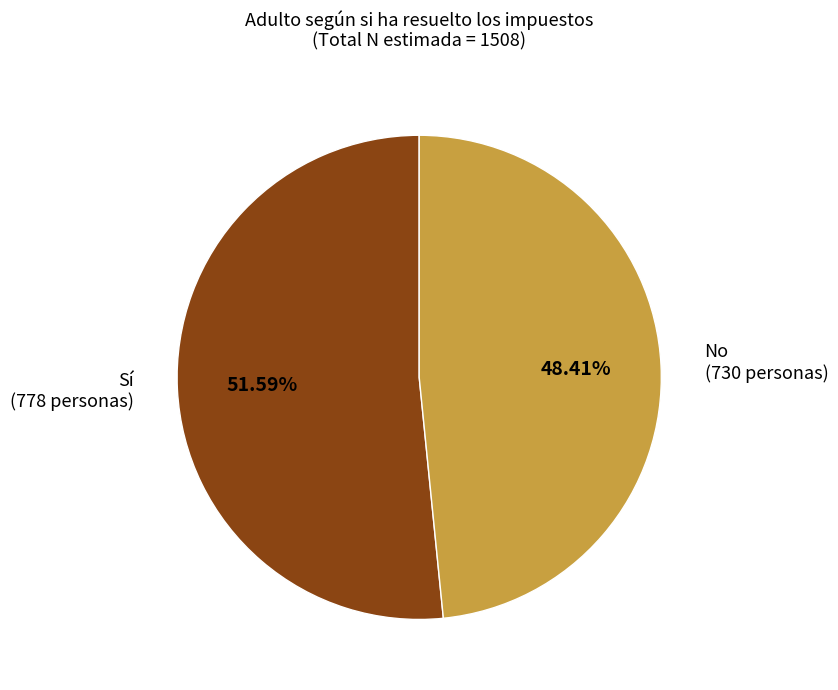

Does Sí (778 personas) account for over 50% of the chart?

Yes